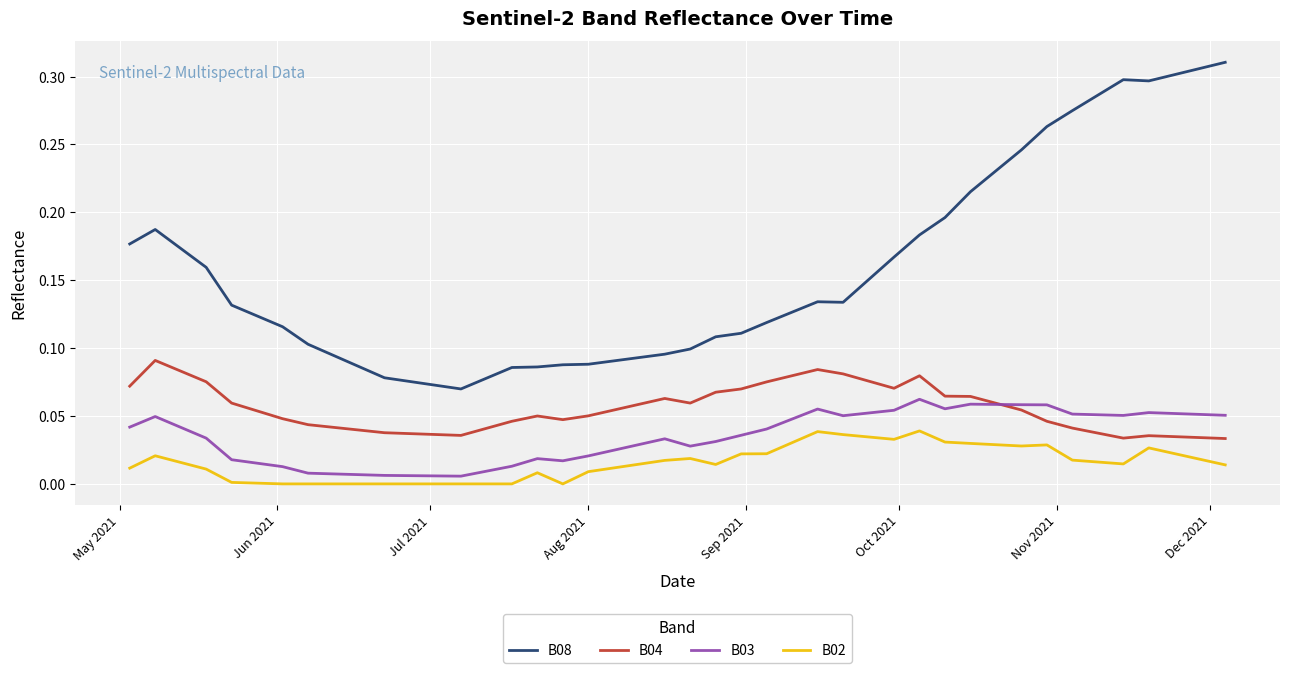

Rank the series by their maximum value, from lowest to highest.

B02, B03, B04, B08